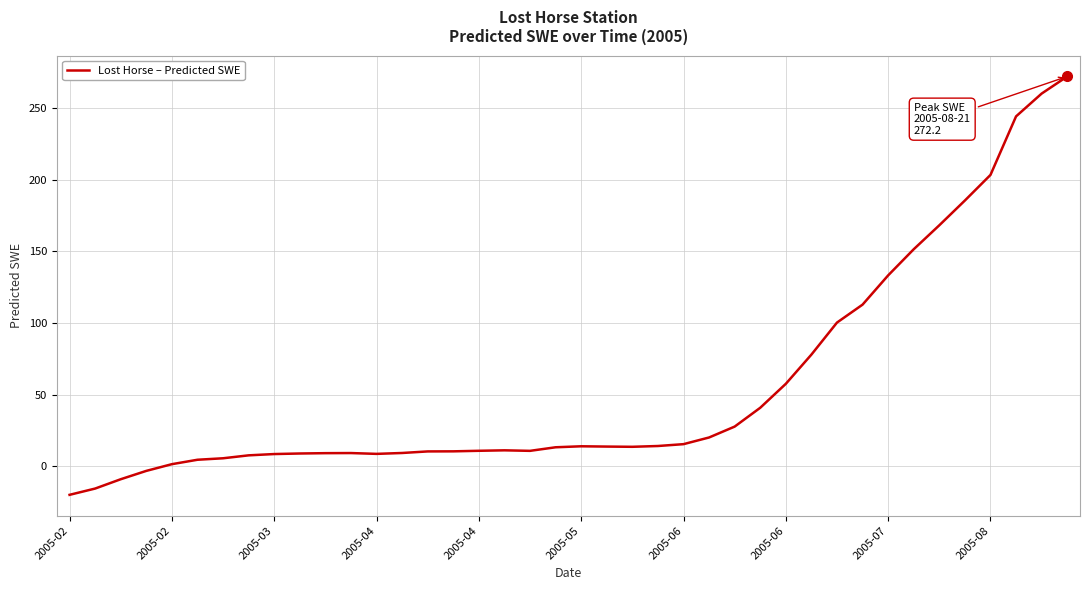

What is the difference between the maximum and minimum values?

292.1